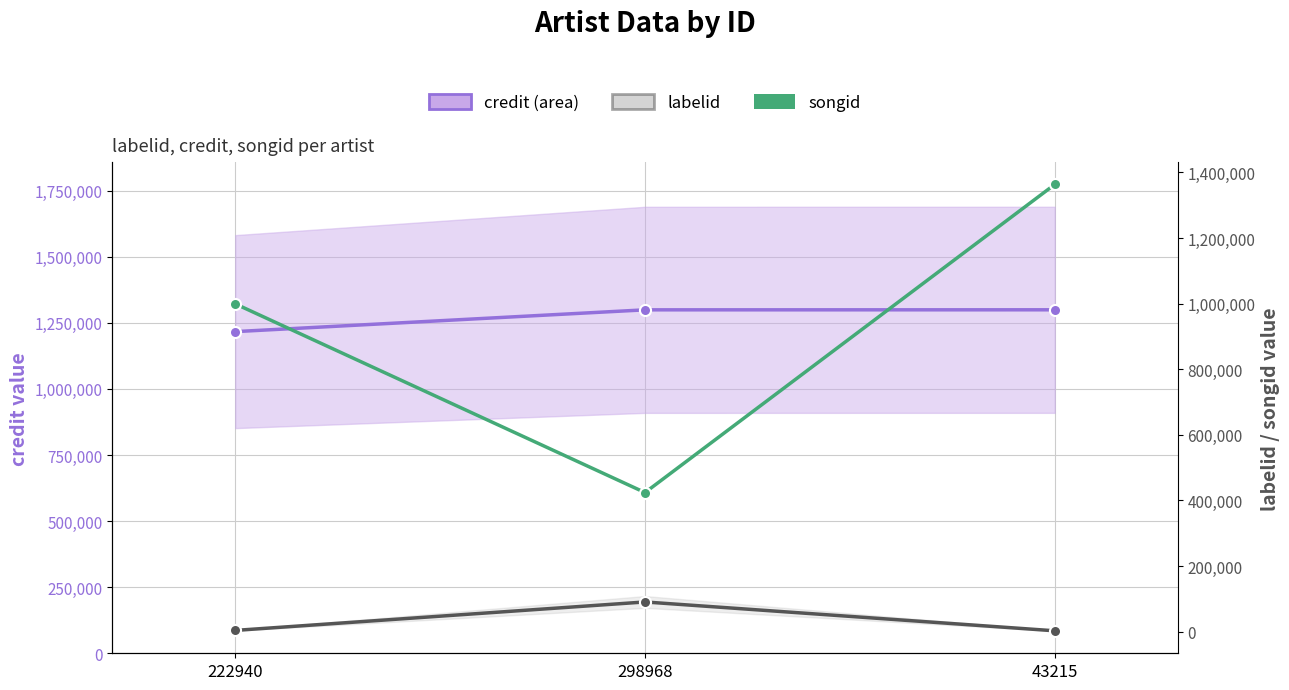

Rank the series at 298968 from lowest to highest value.

labelid, songid, credit